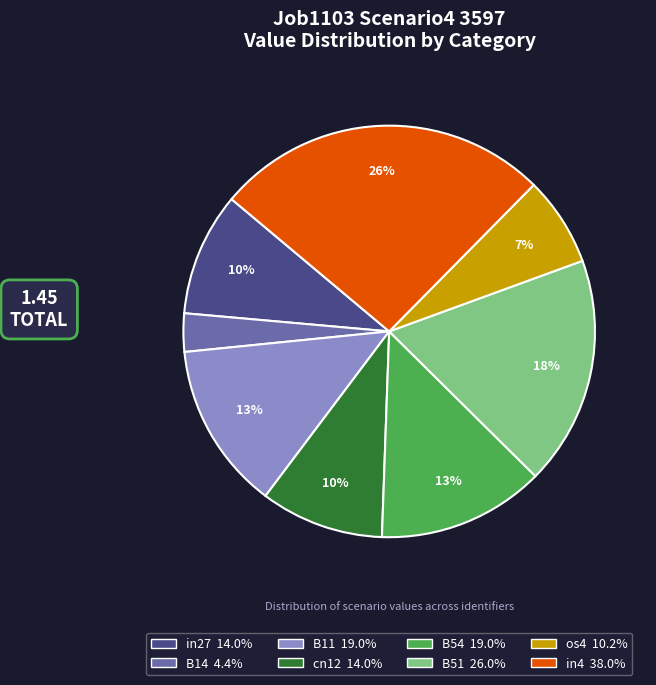

Is the sum of in27 and B14 greater than half?

No